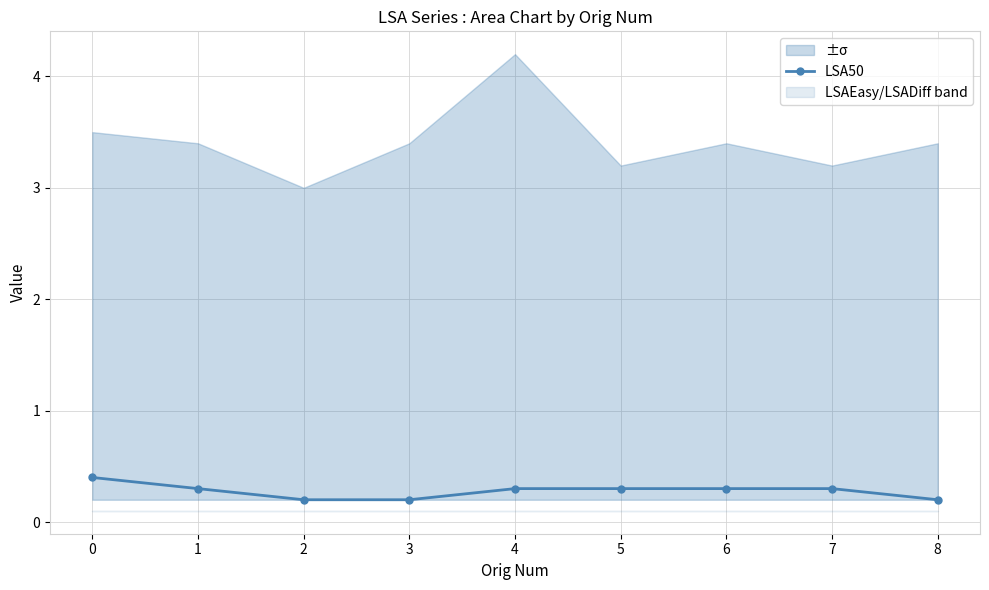

List the labels in order of value, largest first.

0, 1, 4, 5, 6, 7, 2, 3, 8